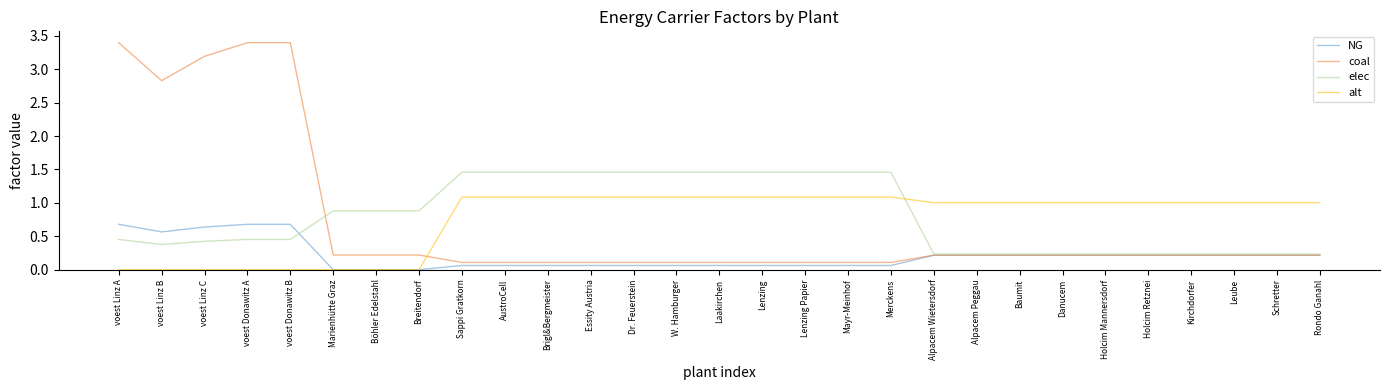

True or false: alt and elec cross at least once.

True